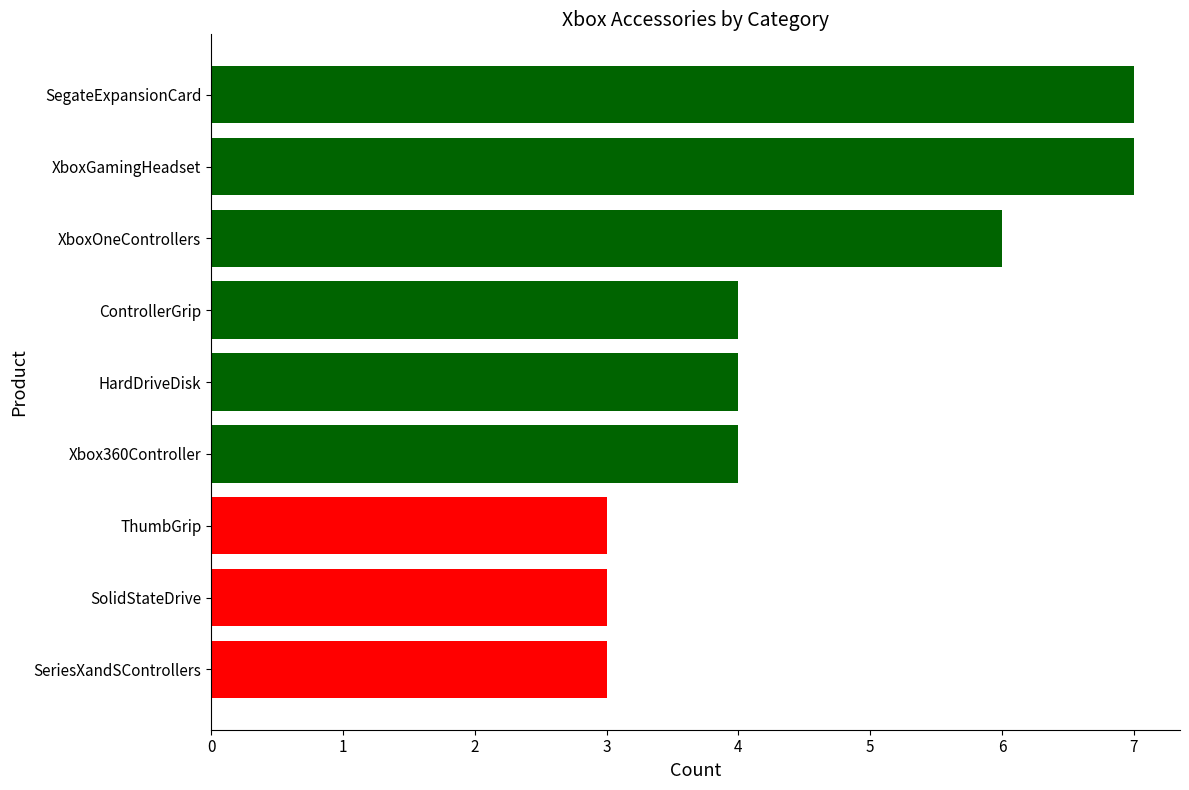

The chart shows a value of 4 at ControllerGrip. True or false?

True